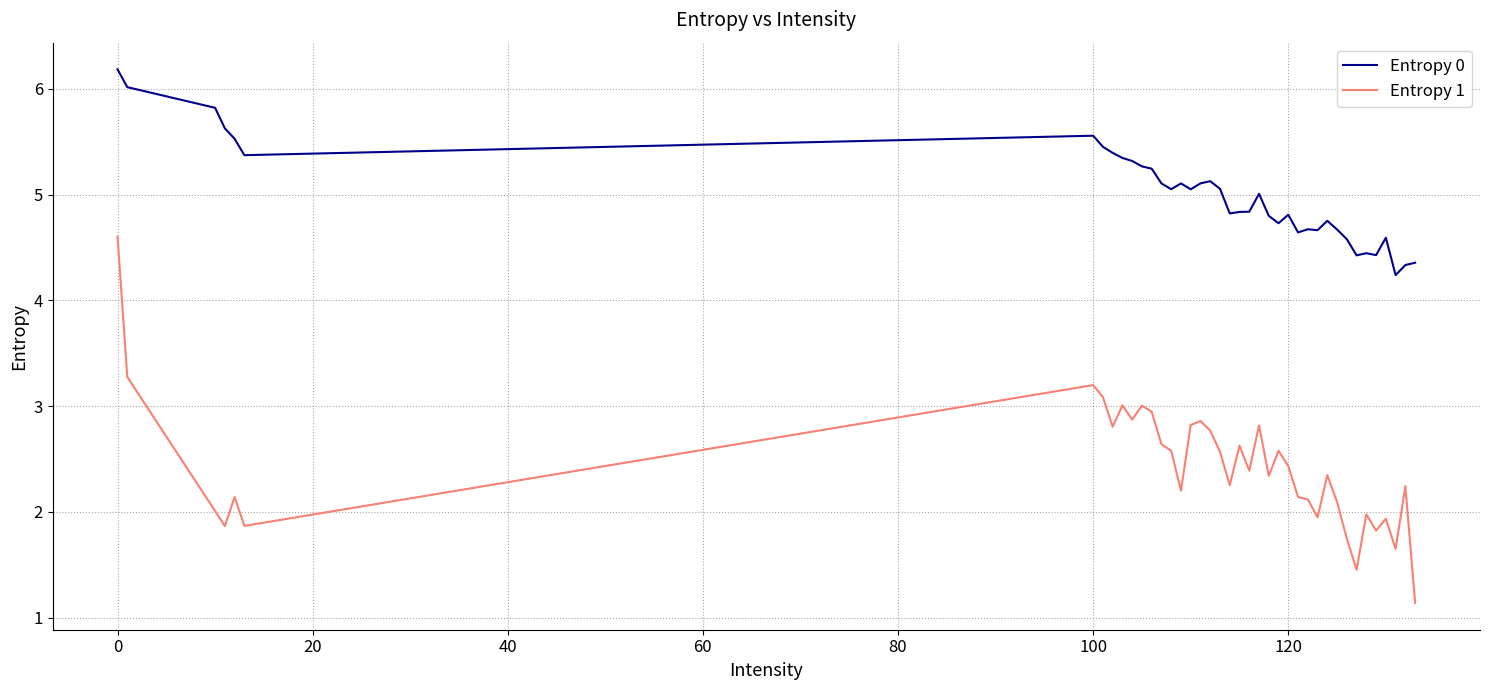

True or false: Entropy 1 and Entropy 0 cross at least once.

False